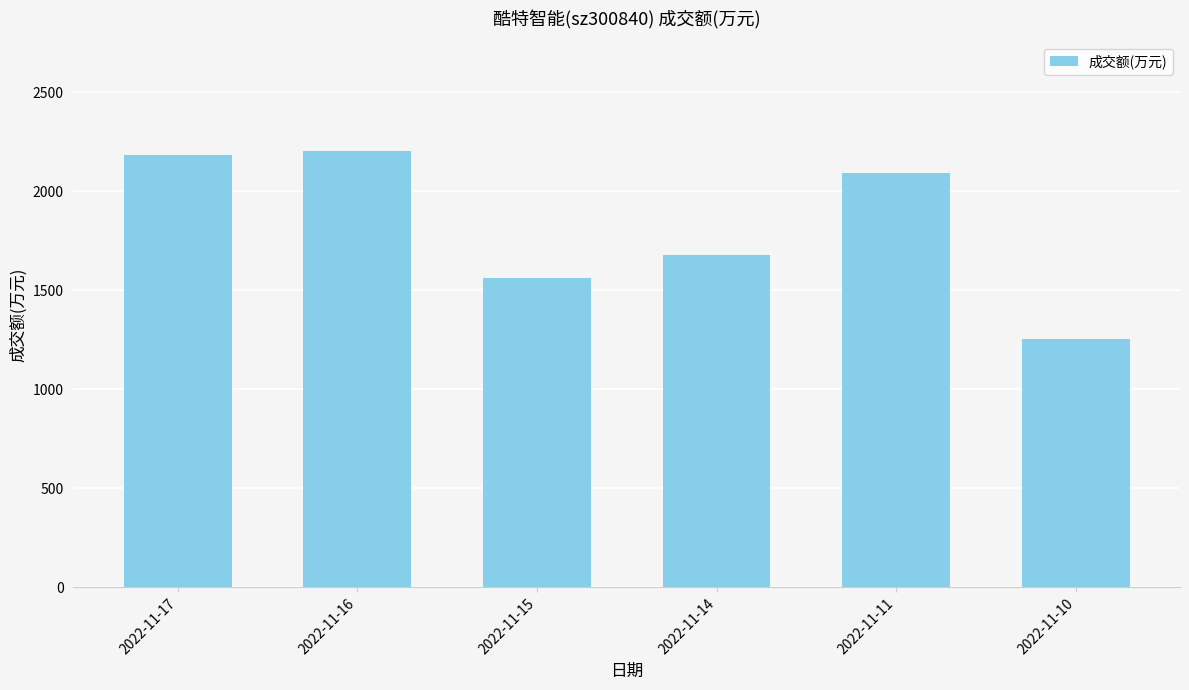

What is the value of the 5th bar from the left?

2091